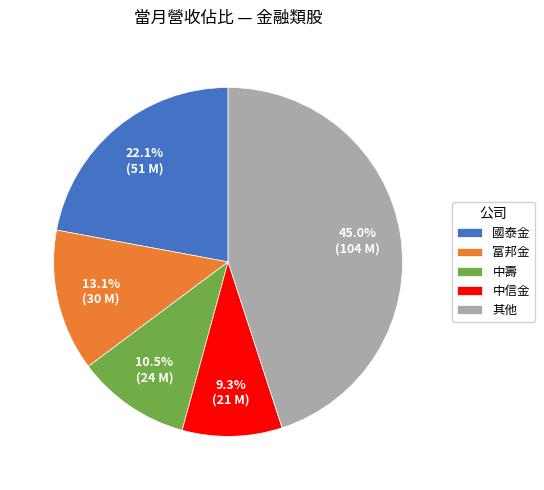

What is the largest slice in the pie chart?

其他